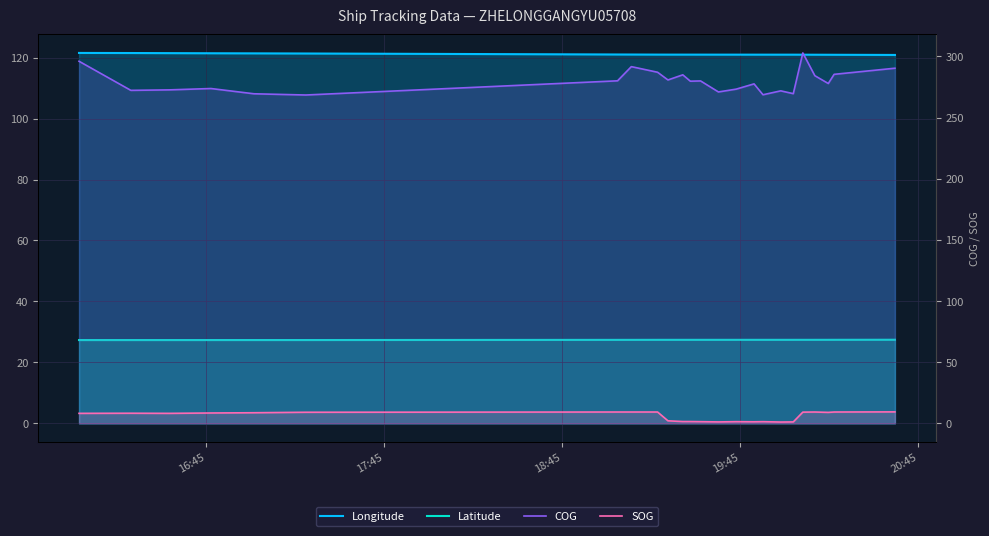

How many data points does each series have?

40